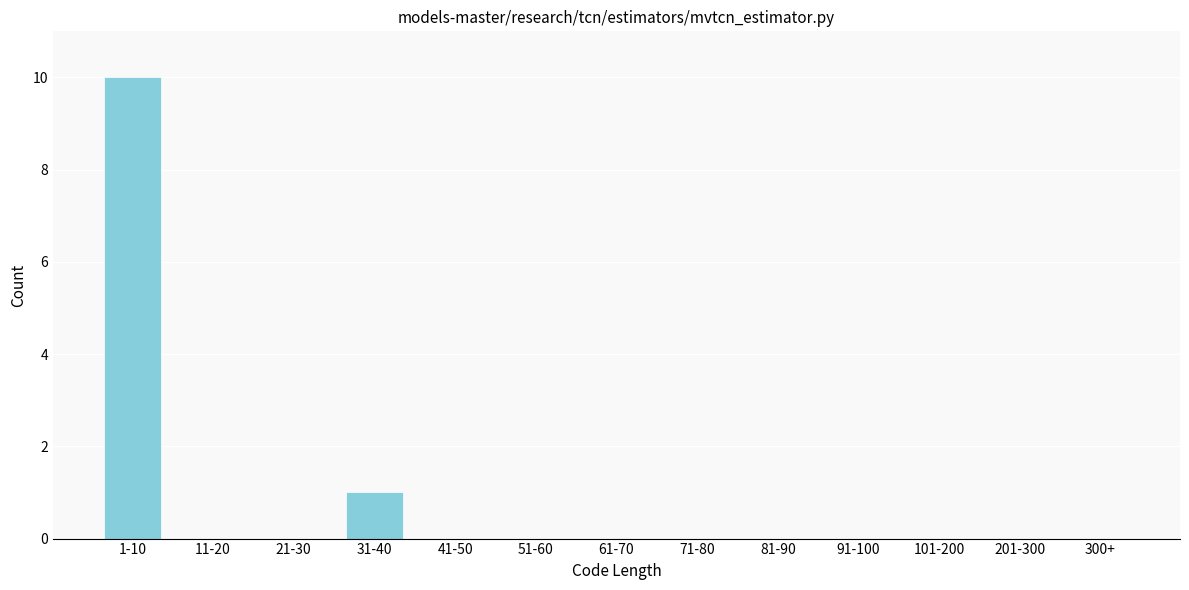

Reading right to left, what are all the values shown in this chart?

300+=0	201-300=0	101-200=0	91-100=0	81-90=0	71-80=0	61-70=0	51-60=0	41-50=0	31-40=1	21-30=0	11-20=0	1-10=10